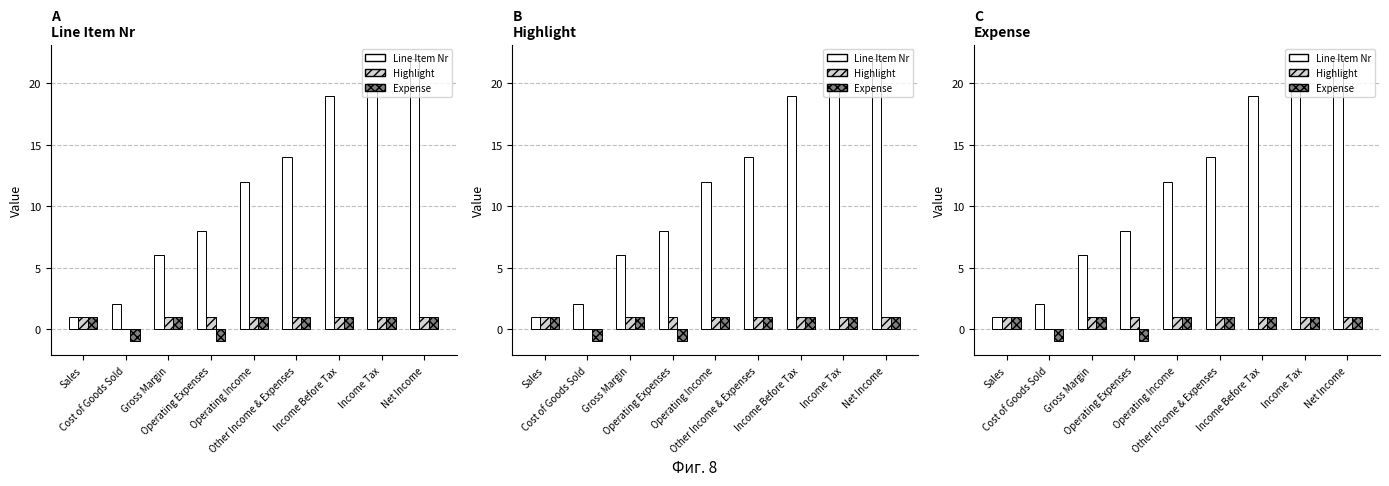

Rank the series by their maximum value, from highest to lowest.

Line Item Nr, Highlight, Expense